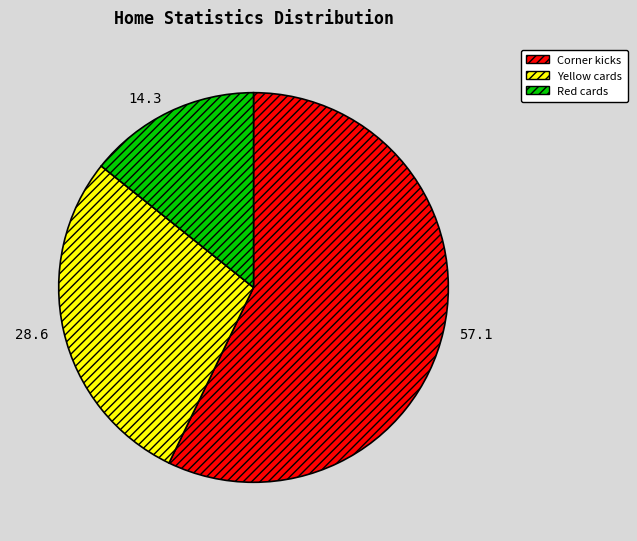

Does any single category account for the majority?

Yes